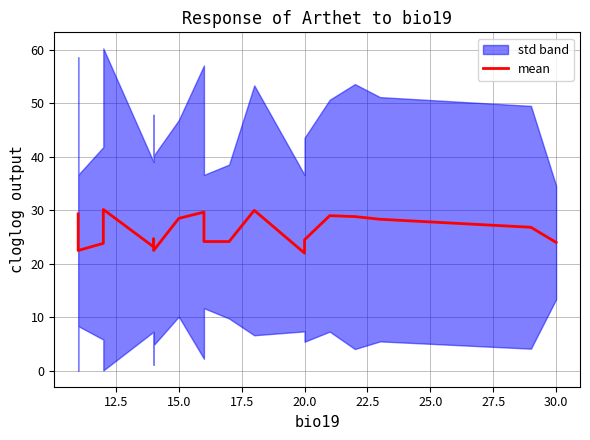

How many points are higher than both their immediate neighbors (excluding endpoints)?

5